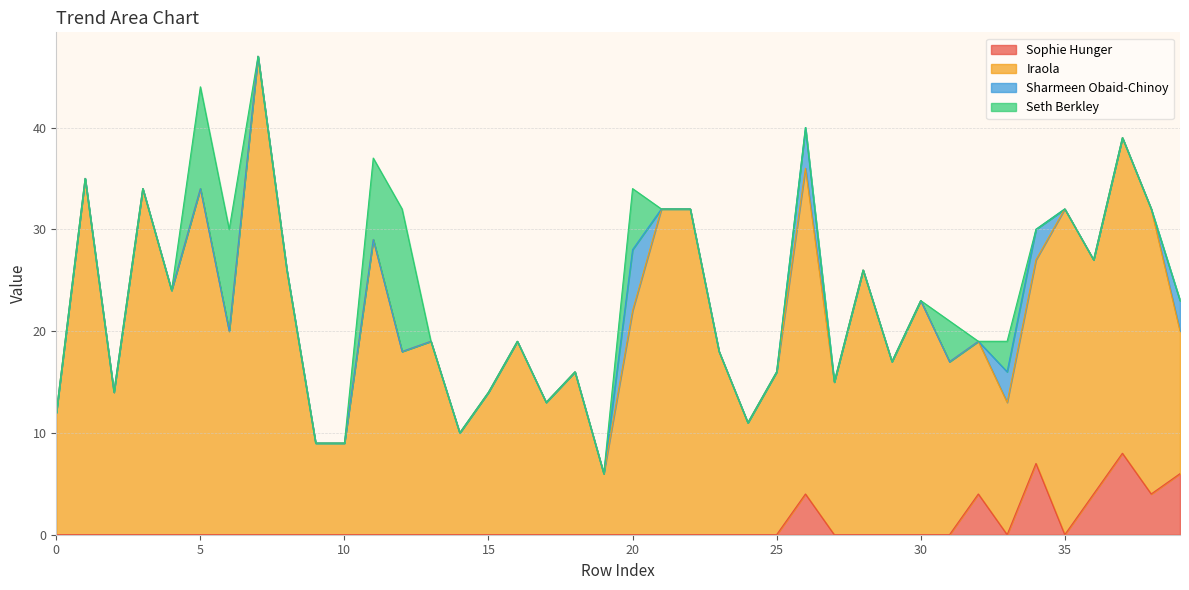

The value of Sophie Hunger at 34 is 7. True or false?

True